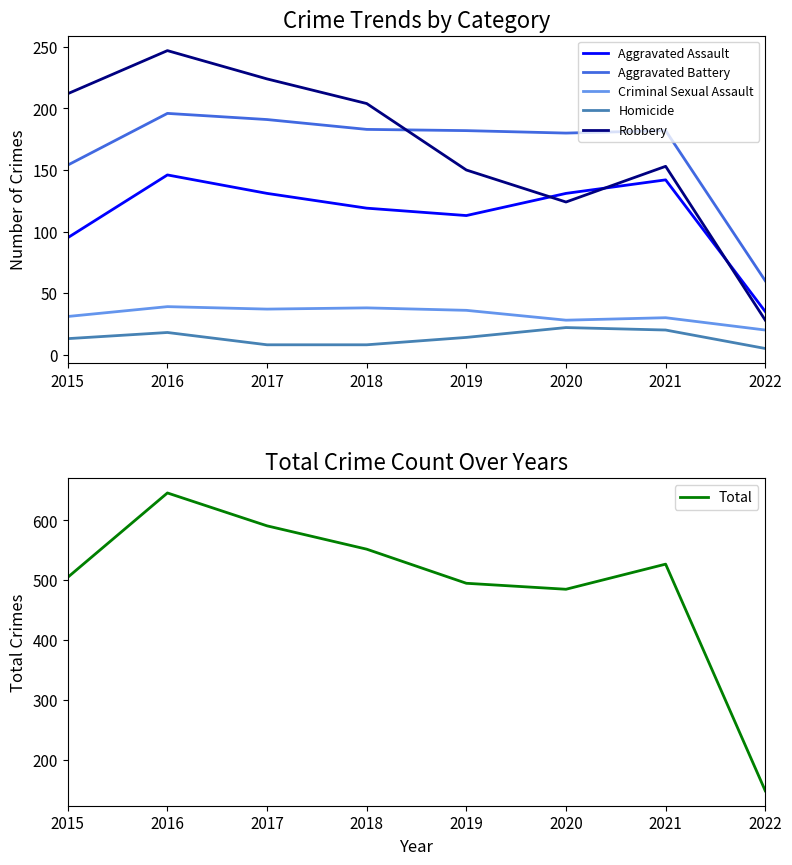

Count the number of categories in the chart.

8